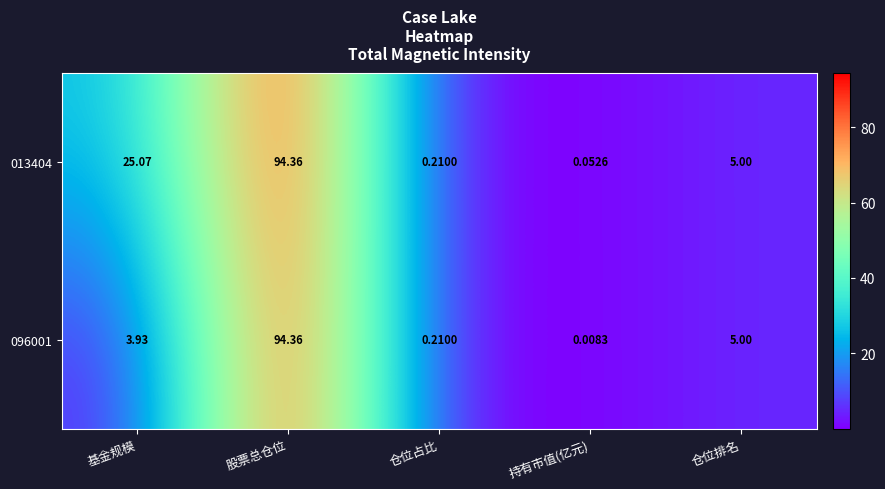

At which category is the sum across all series the highest?

股票总仓位